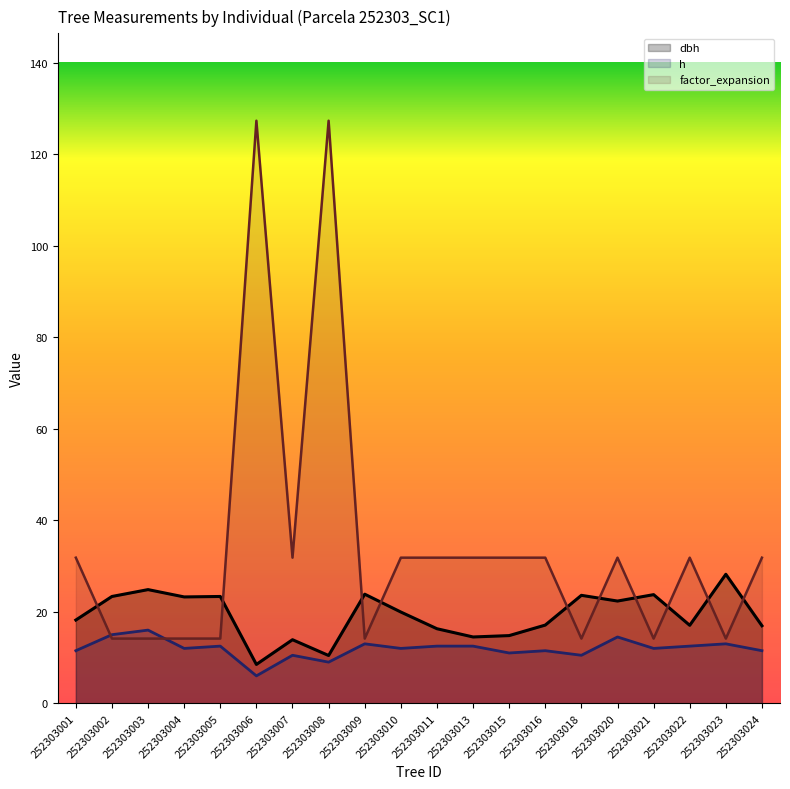

What is the difference between the h values at 252303013 and 252303023?

0.5